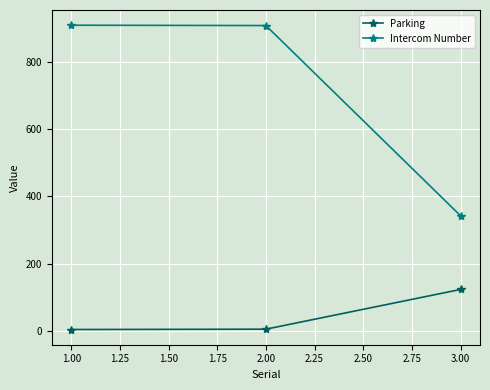

What is the average value of the Parking series?

44